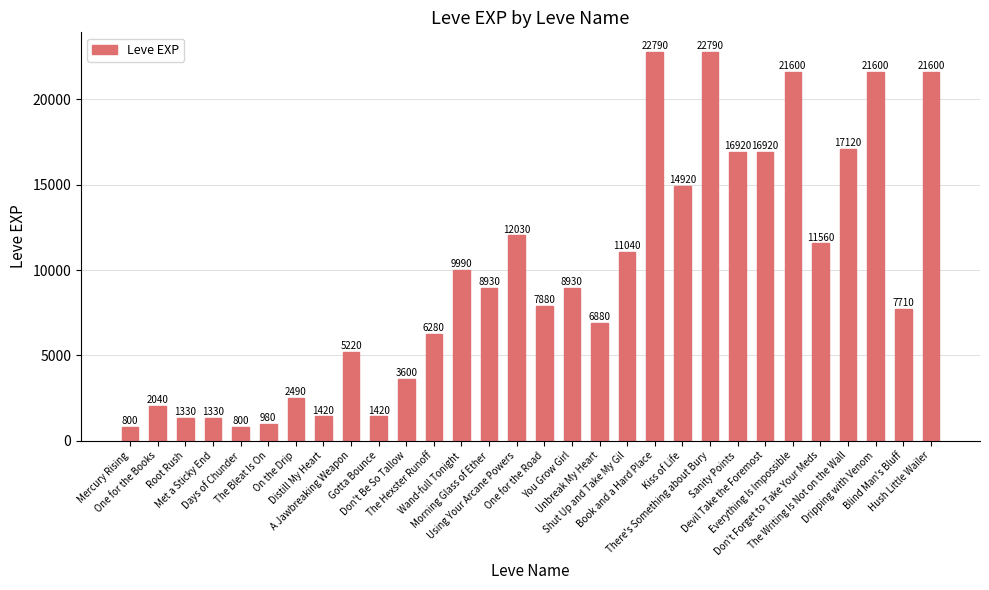

Approximately how many times larger is the value at You Grow Girl compared to Unbreak My Heart?

1.3